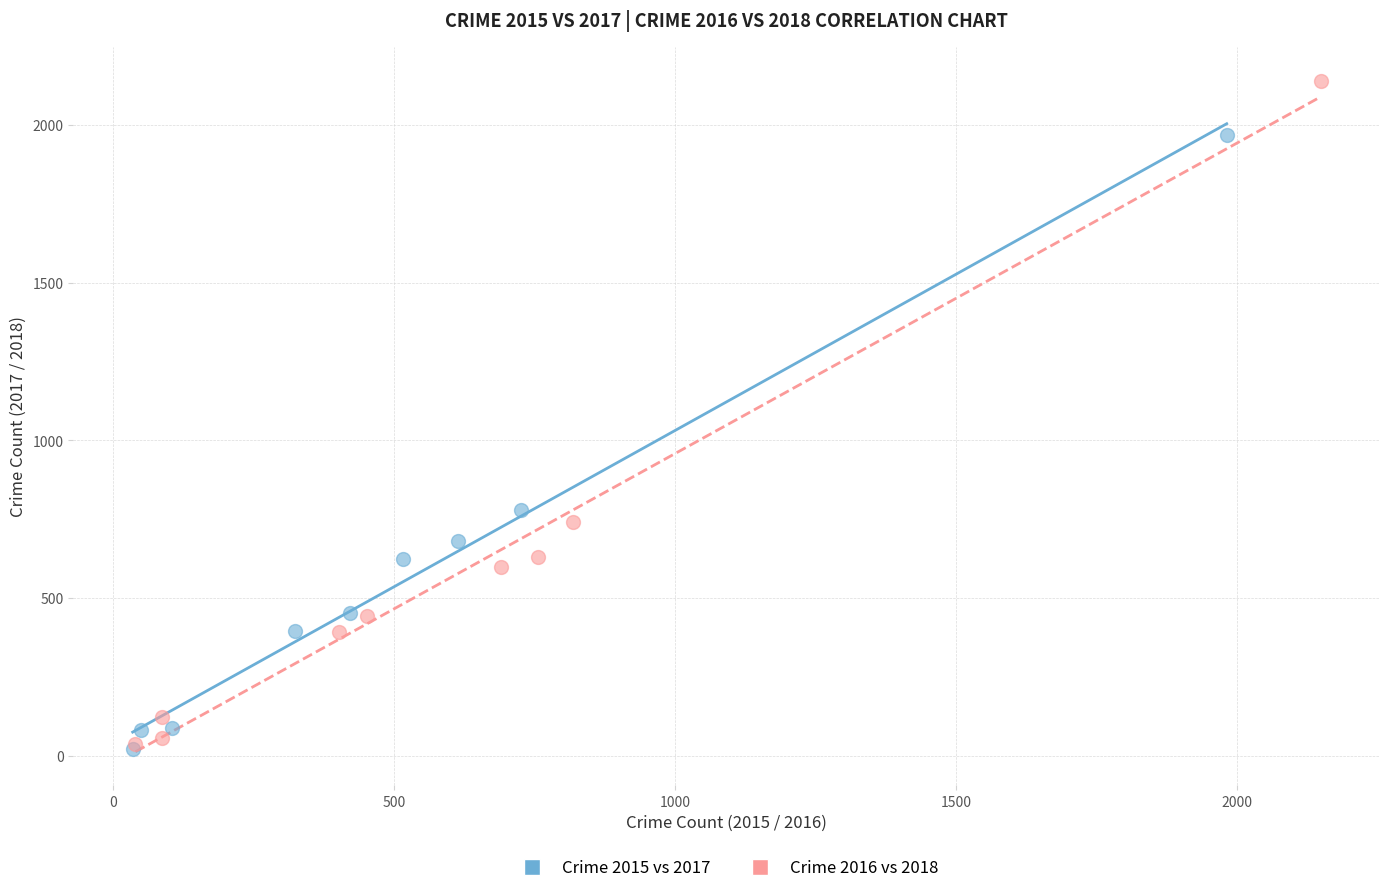

Which series contains the highest Y value?

Crime 2016 vs 2018